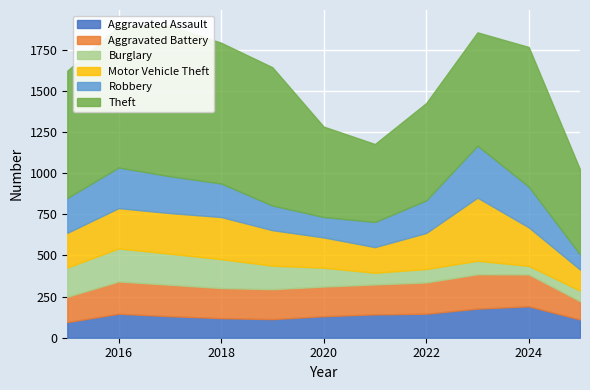

What is the difference between the maximum and minimum values in the Aggravated Battery series?

98